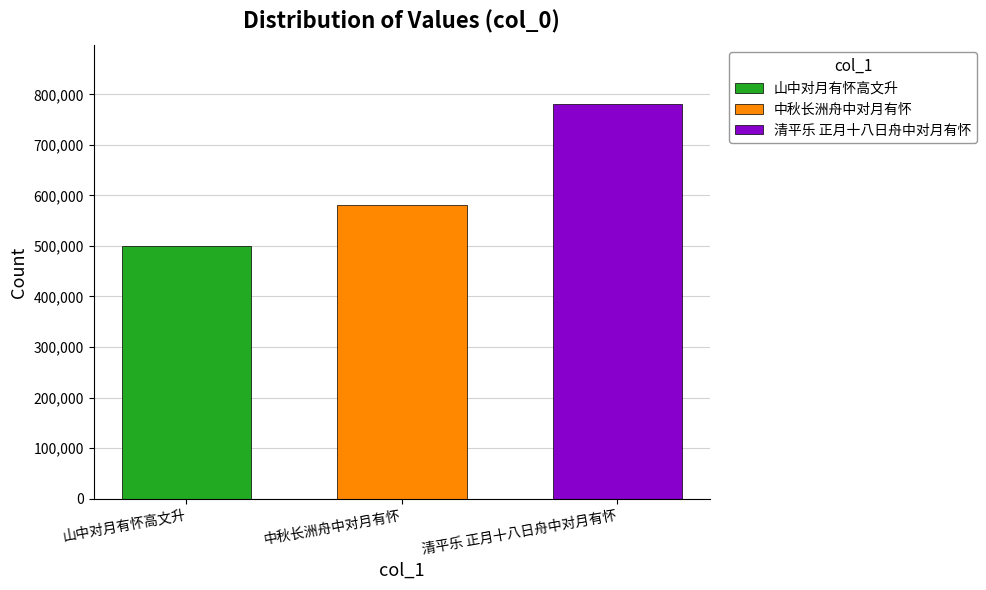

What is the lowest value of the 清平乐 正月十八日舟中对月有怀 series?

780273